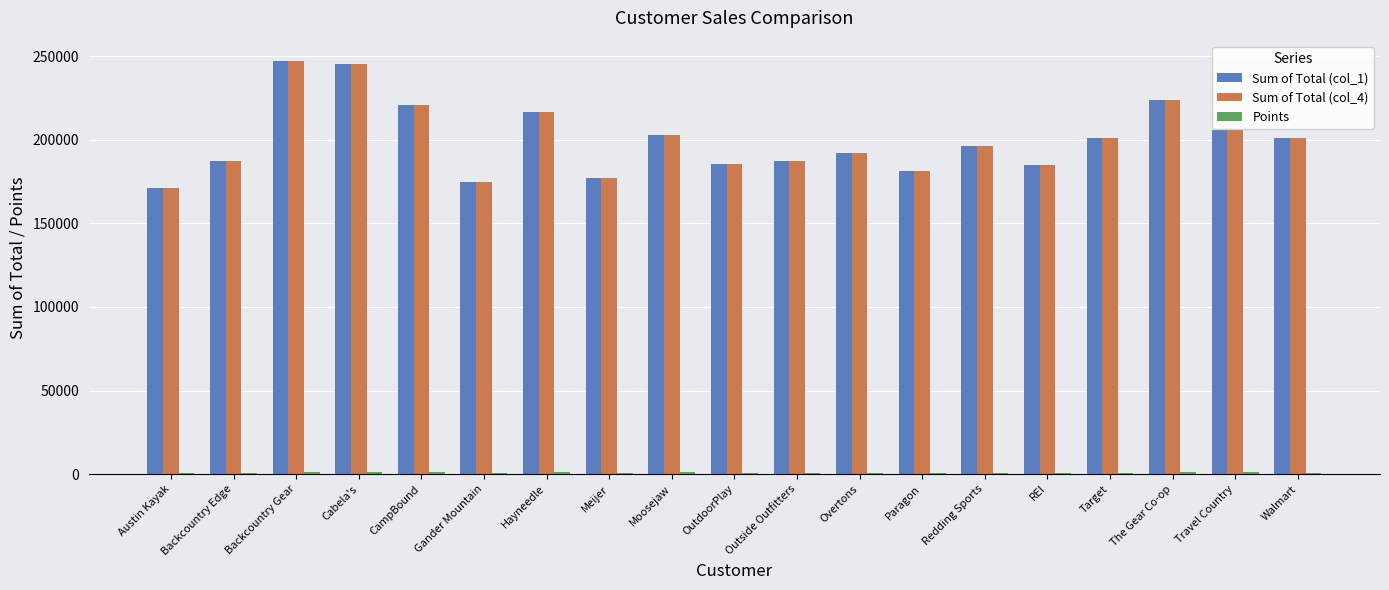

The value of Sum of Total (col_4) at Backcountry Gear is 126999.0. True or false?

False